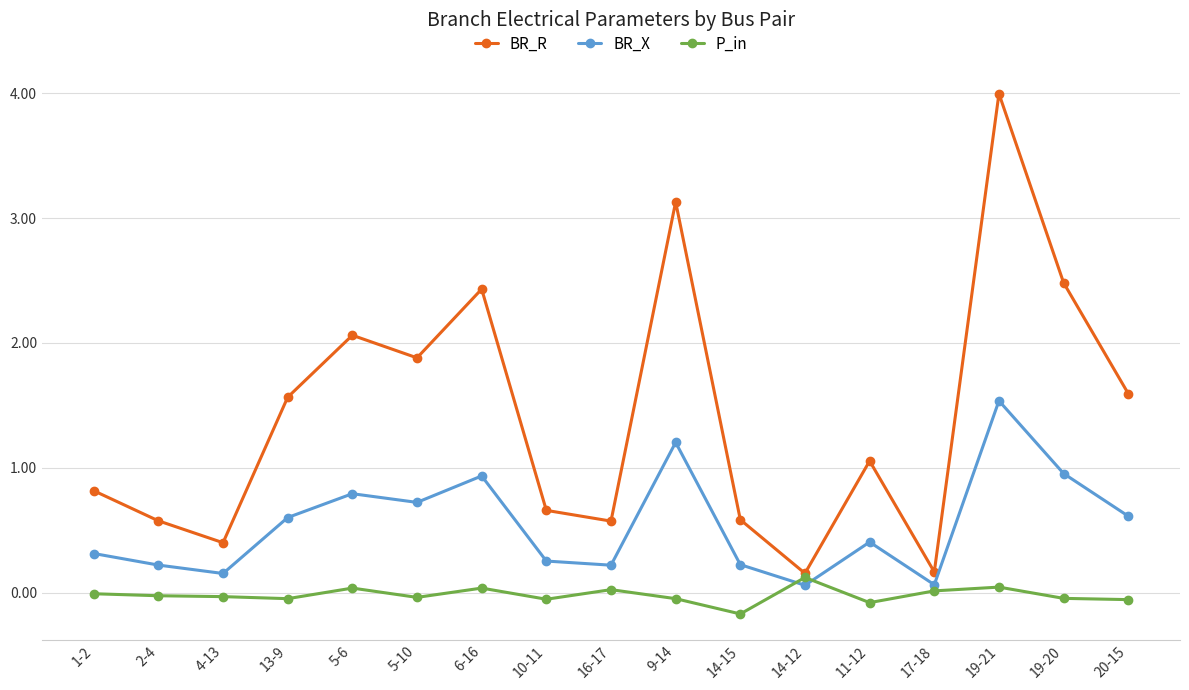

What is the total value across all series at 20-15?

2.2